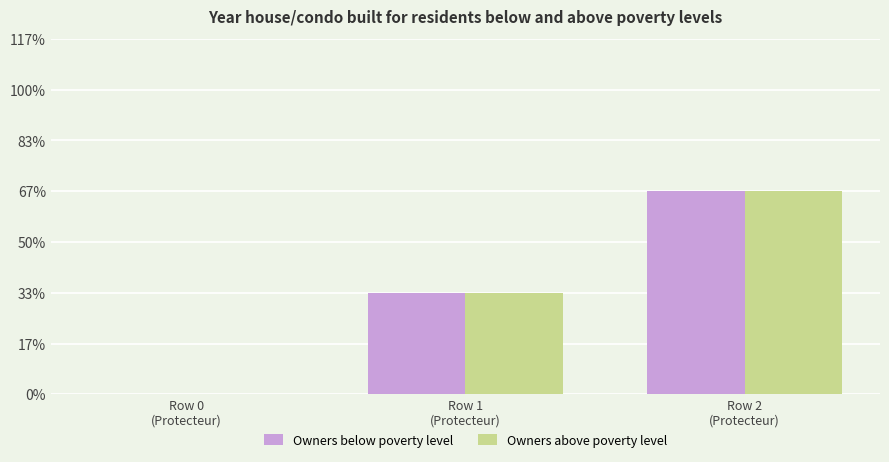

Count the Owners above poverty level values in the range 0 to 2.

3